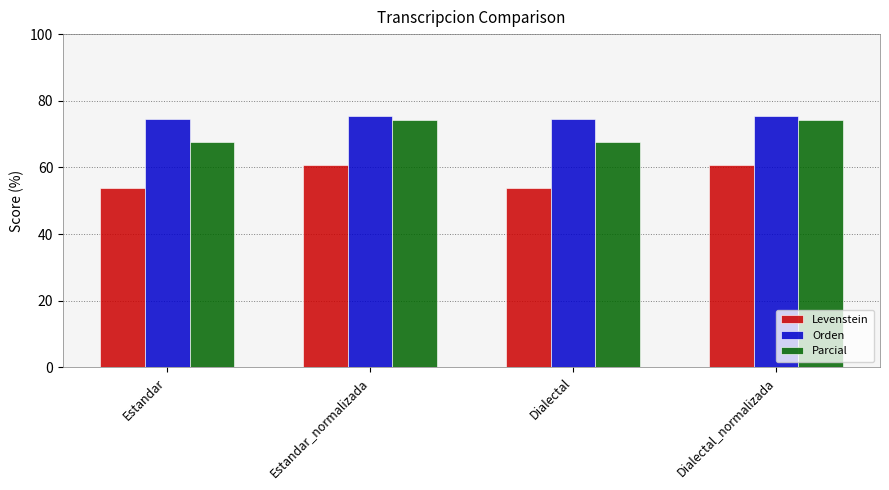

Does the chart contain any negative values?

No